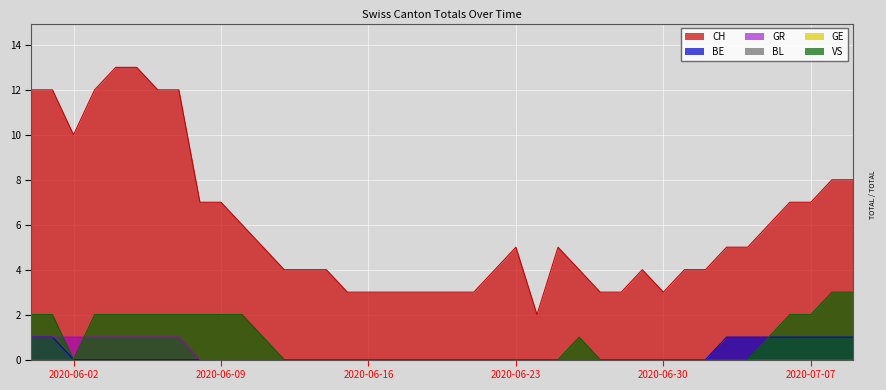

Does the chart display data point markers on the line(s)?

No